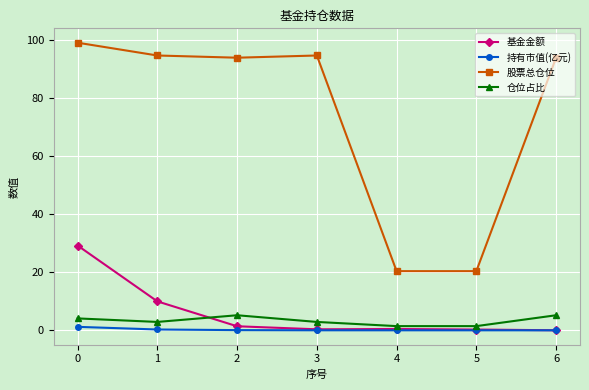

What is the difference between the maximum and minimum values in the 仓位占比 series?

3.7